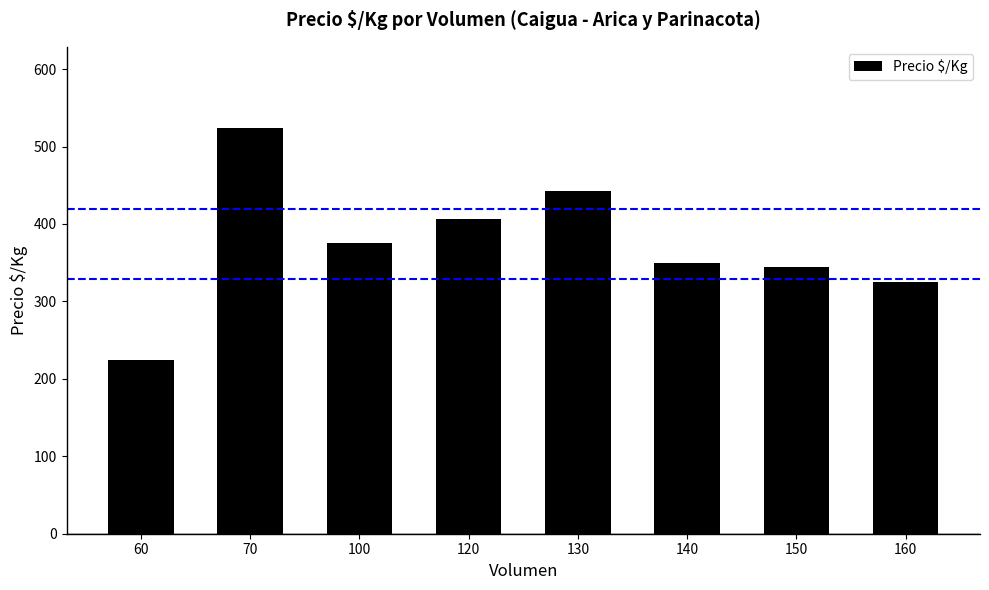

Rank the categories by value from highest to lowest.

70, 130, 120, 100, 140, 150, 160, 60